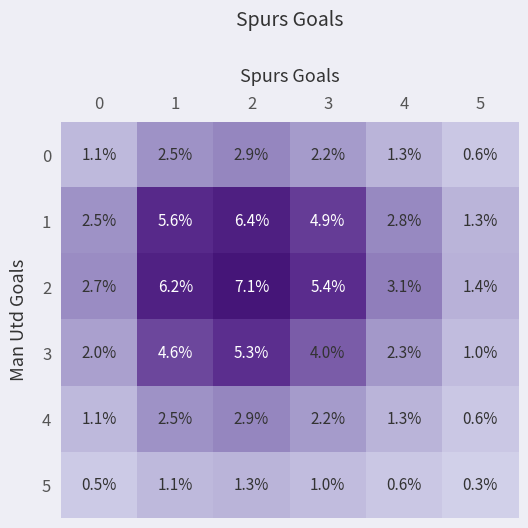

The value of 2 at 5 is 1.4. True or false?

True